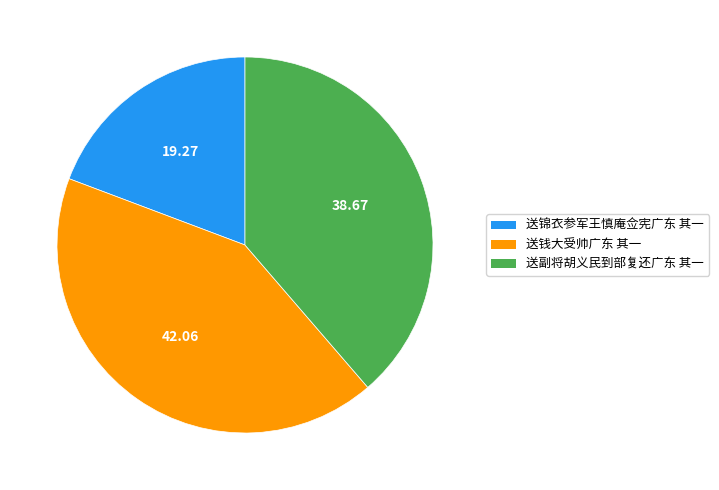

Rank the categories by value from lowest to highest.

送锦衣参军王慎庵佥宪广东 其一, 送副将胡义民到部复还广东 其一, 送钱大受帅广东 其一